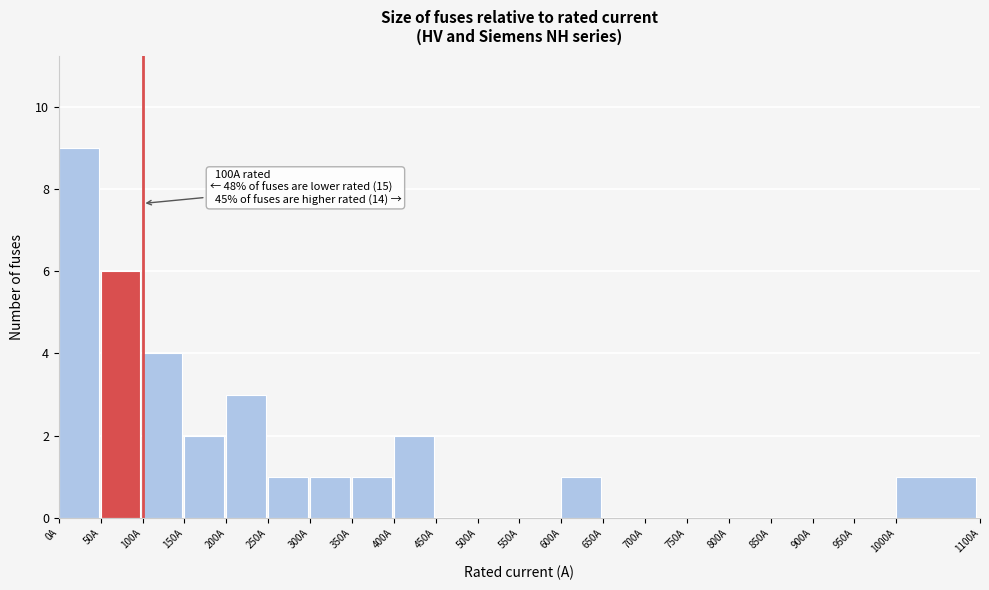

Which range on the x-axis has the tallest bar?

0 to 50